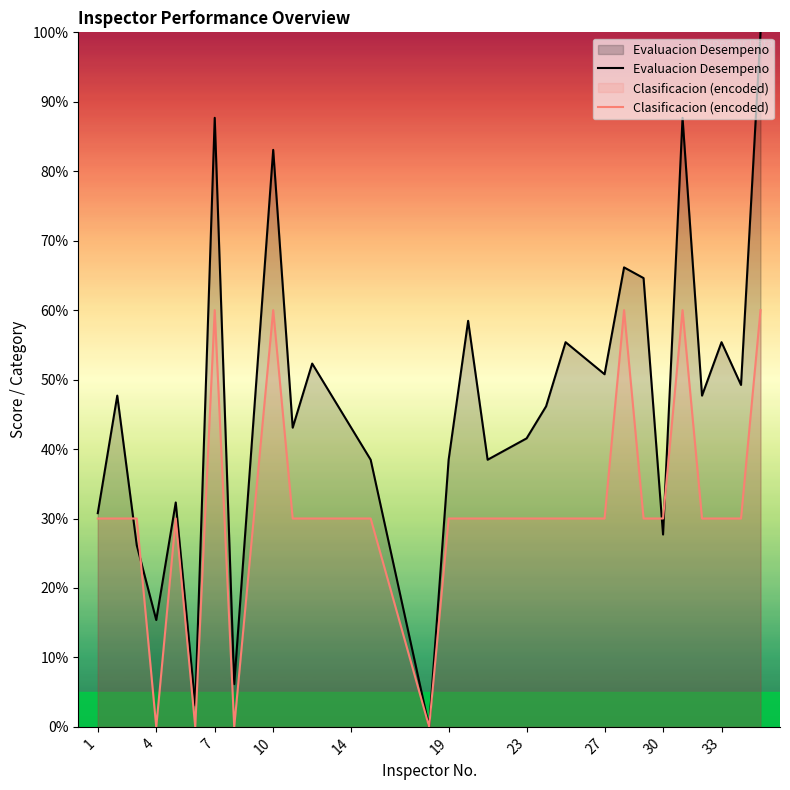

What is the spread (max minus min) of values at 10?

23.1